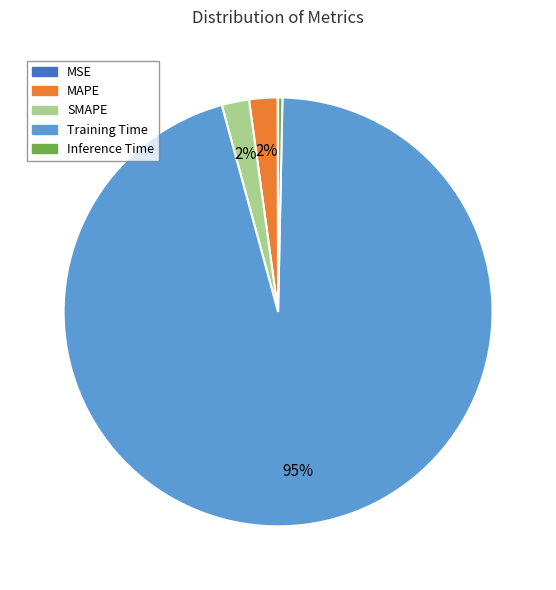

The MAPE slice represents 2% of the pie. True or false?

True